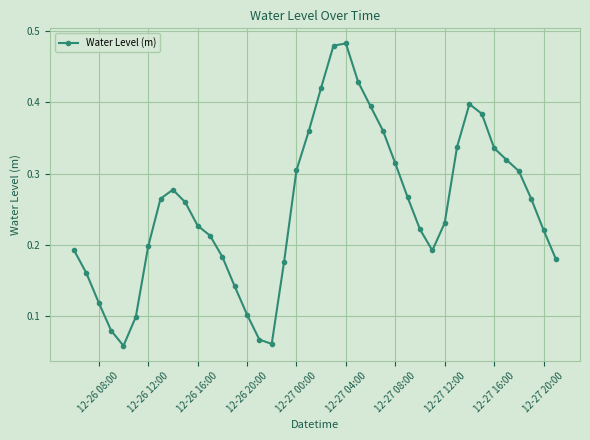

What is the sum of all values?

10.1